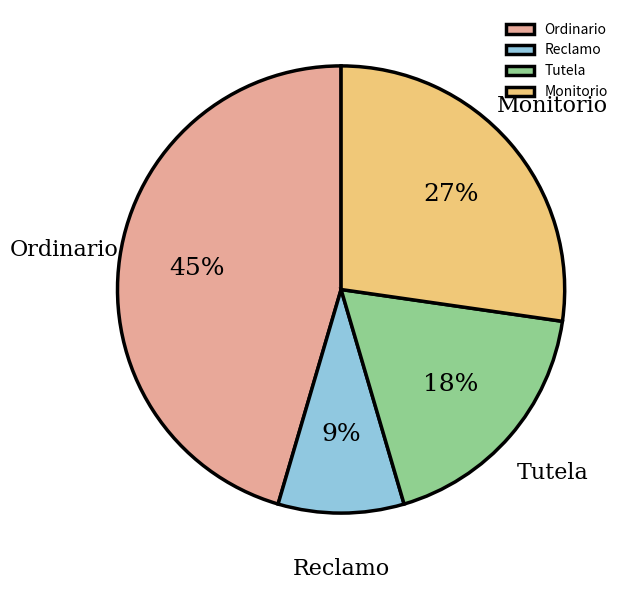

Is it true that Reclamo is 20% of the pie?

False